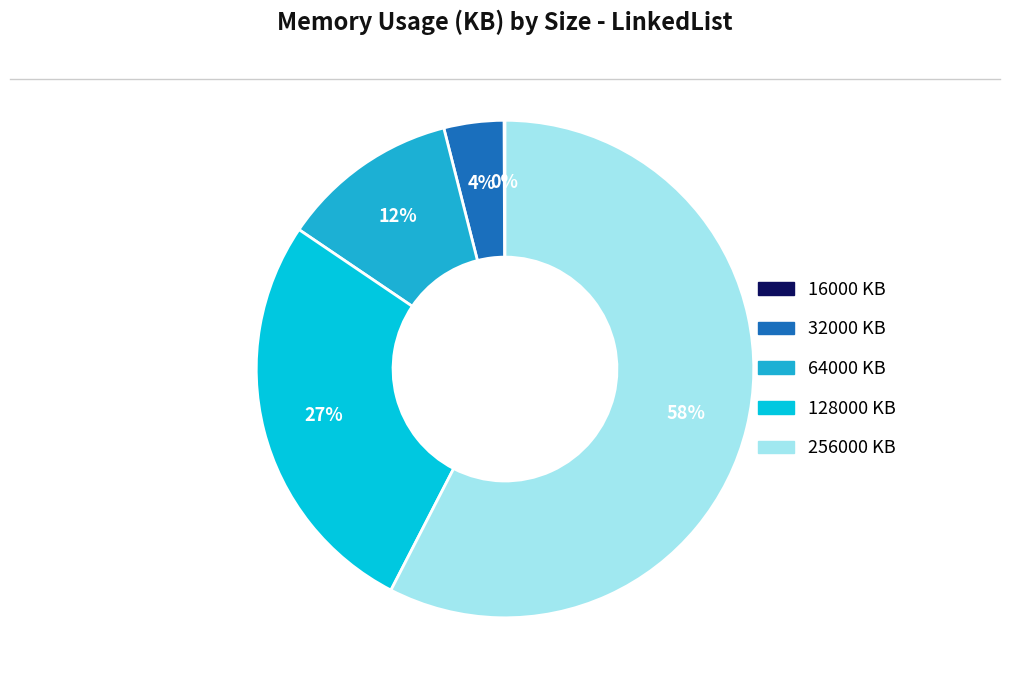

What percentage do 128000 and 32000 together represent?

30.8%